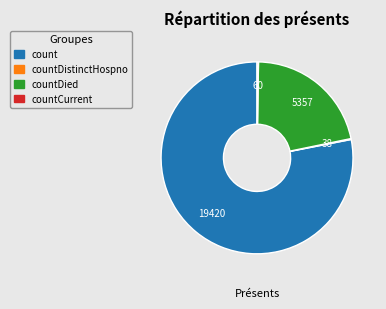

What is the ratio of the value at count to the value at countDied?

3.6